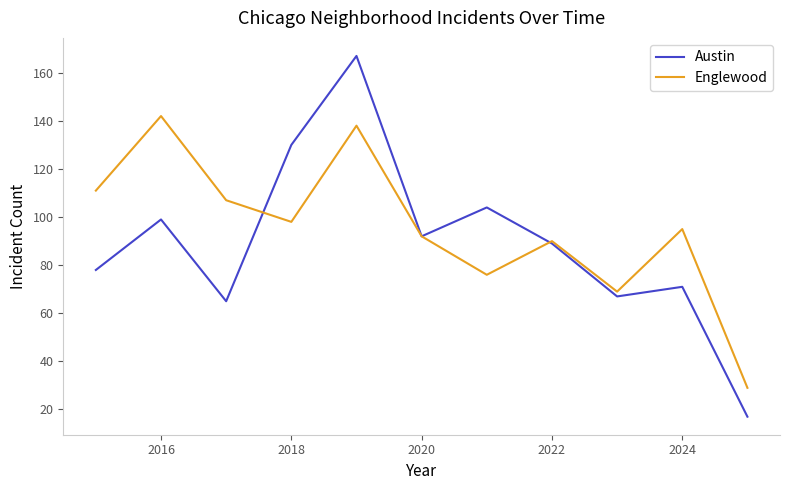

List the series in order of their peak value, lowest first.

Englewood, Austin